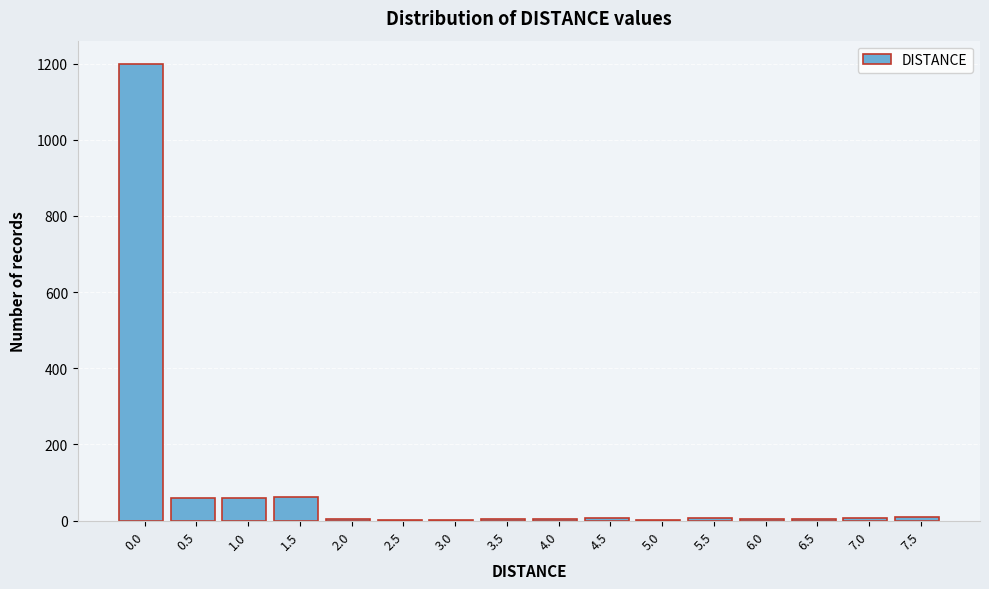

What is the sum of all values?

1440